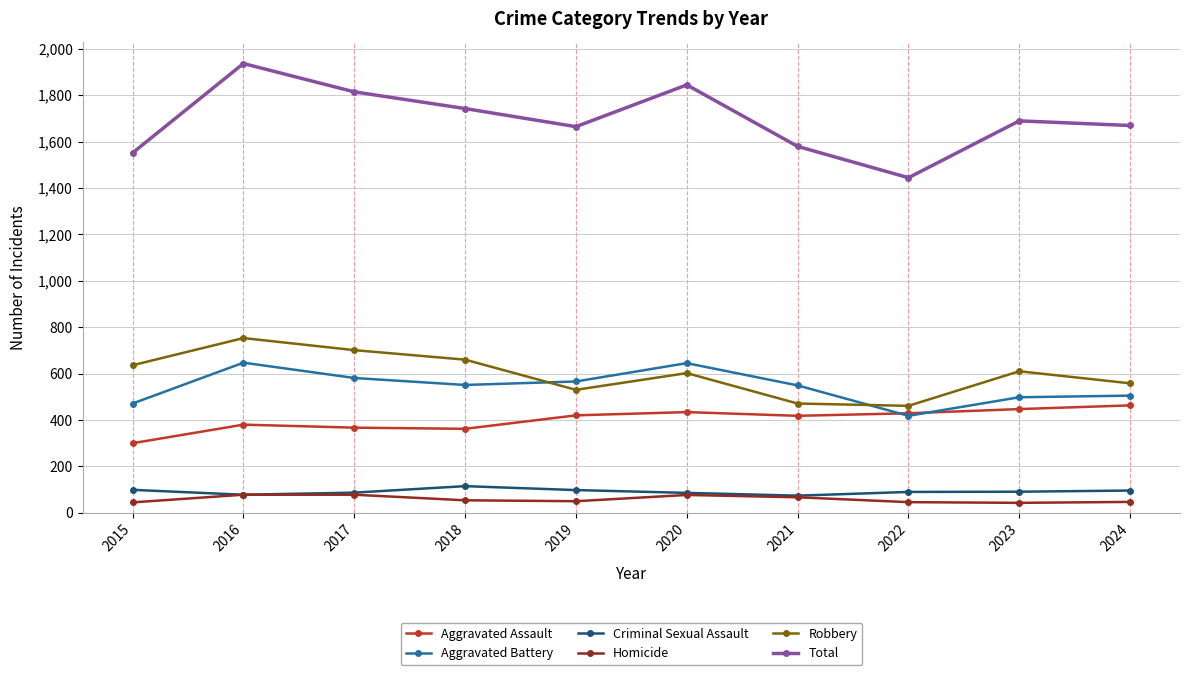

True or false: Aggravated Battery and Criminal Sexual Assault cross at least once.

False